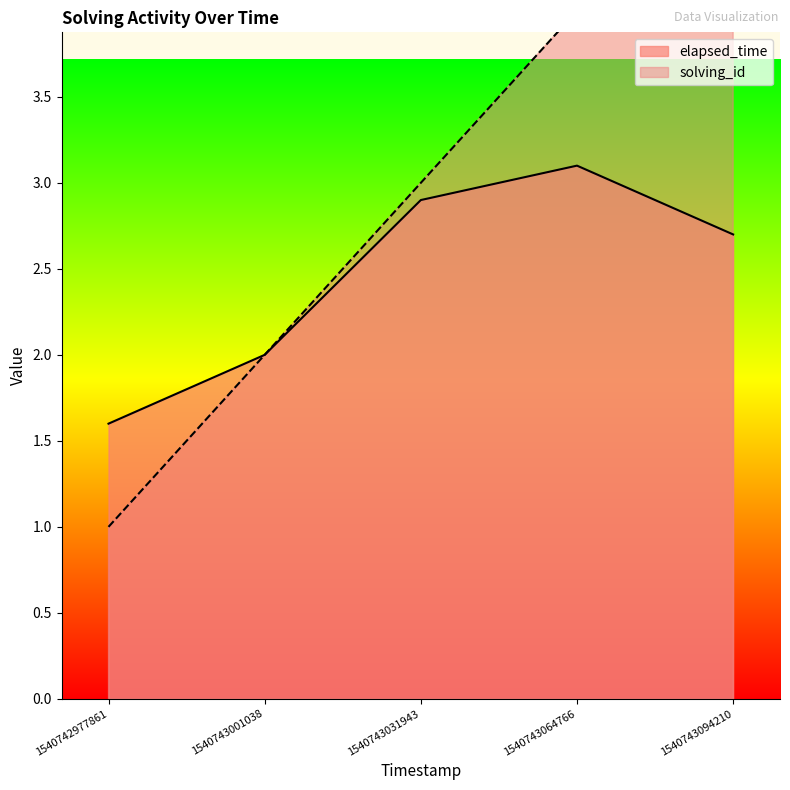

At how many categories does at least one series exceed 3?

2